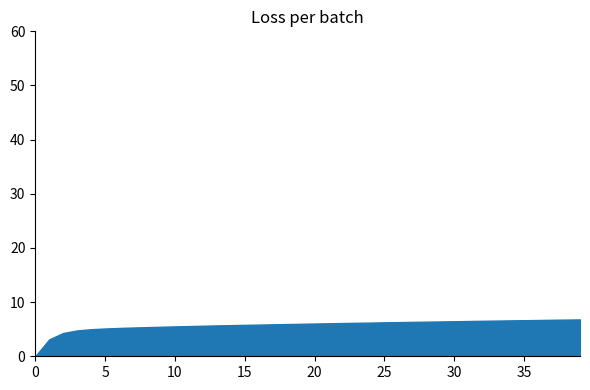

How many lines are shown in the chart?

1